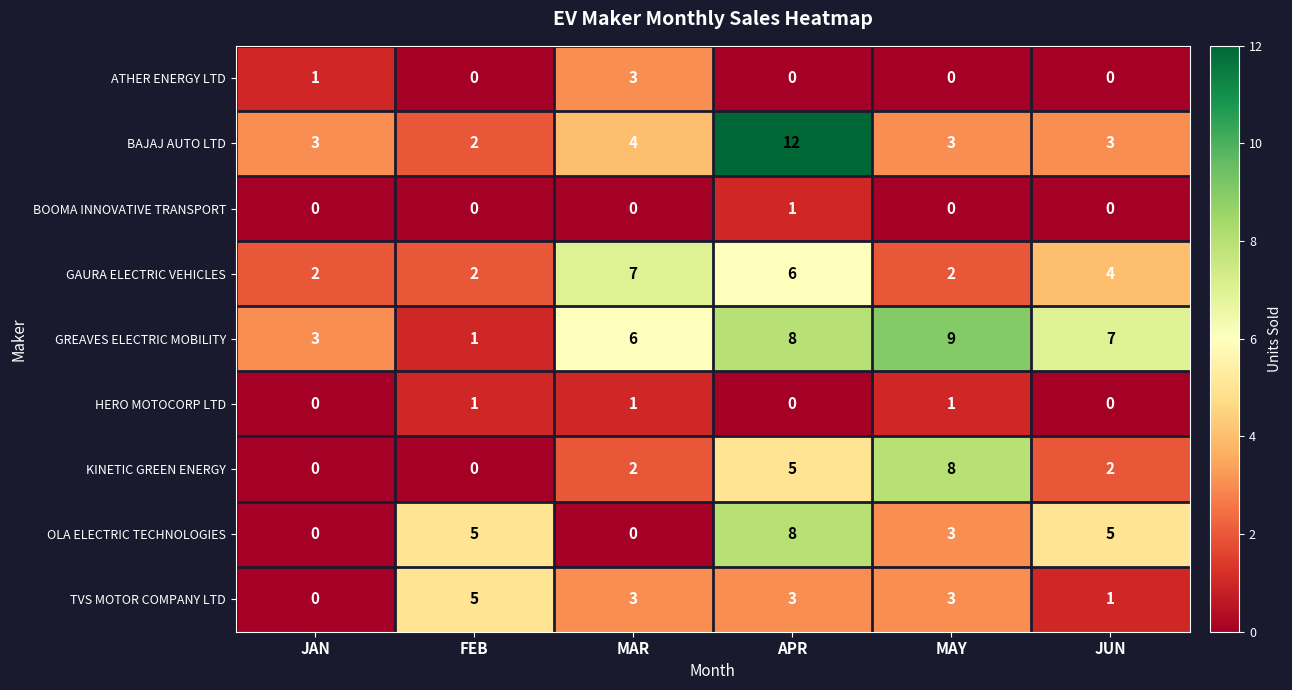

At which label is GREAVES ELECTRIC MOBILITY closest to 5?

MAR